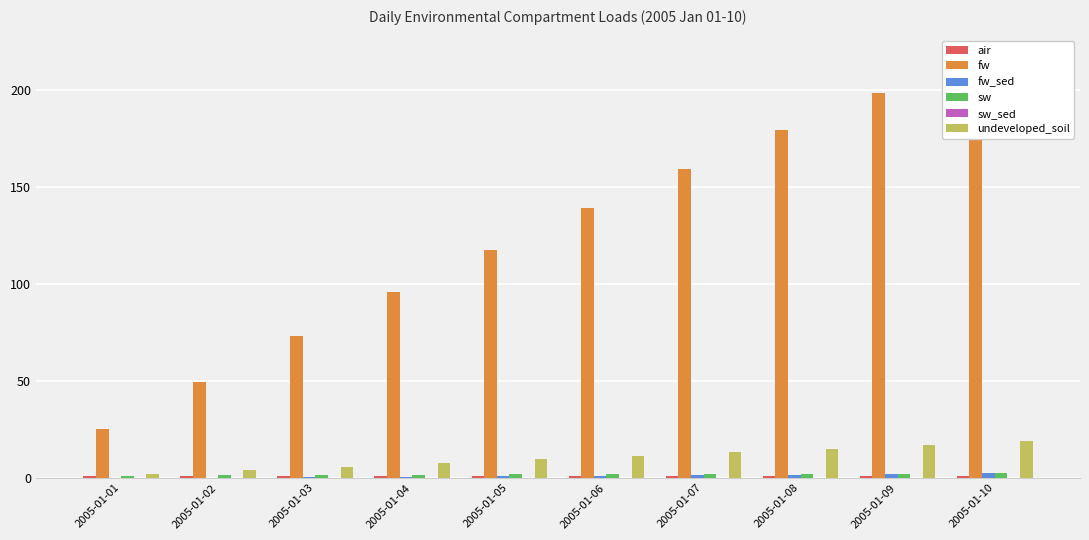

What is the value of the undeveloped_soil bar at the 4th from the left?

7.6